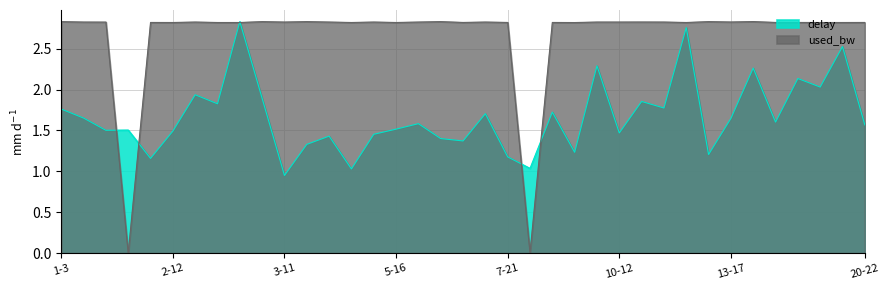

What is the difference between the maximum and minimum values in the delay series?

1.9